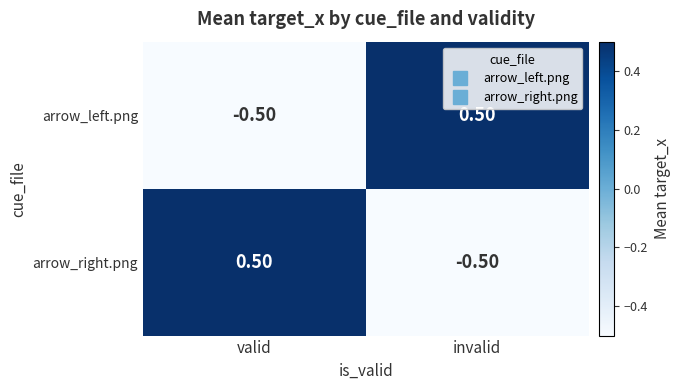

Is the value of arrow_right.png at valid greater than the value of arrow_left.png at valid?

Yes